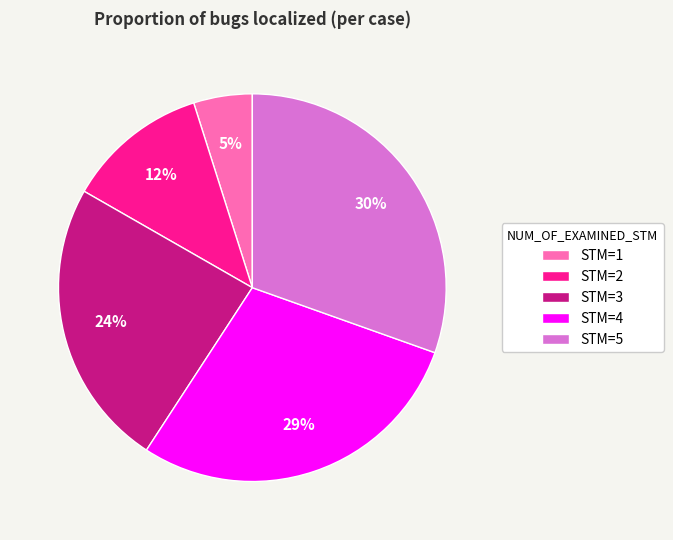

Which has a higher value, STM=2 or STM=5?

STM=5